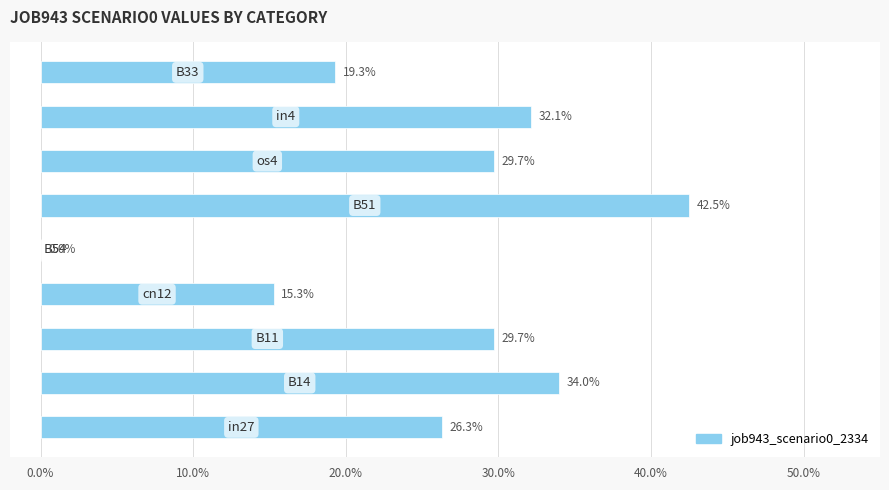

What is the difference between the maximum and minimum values?

0.4